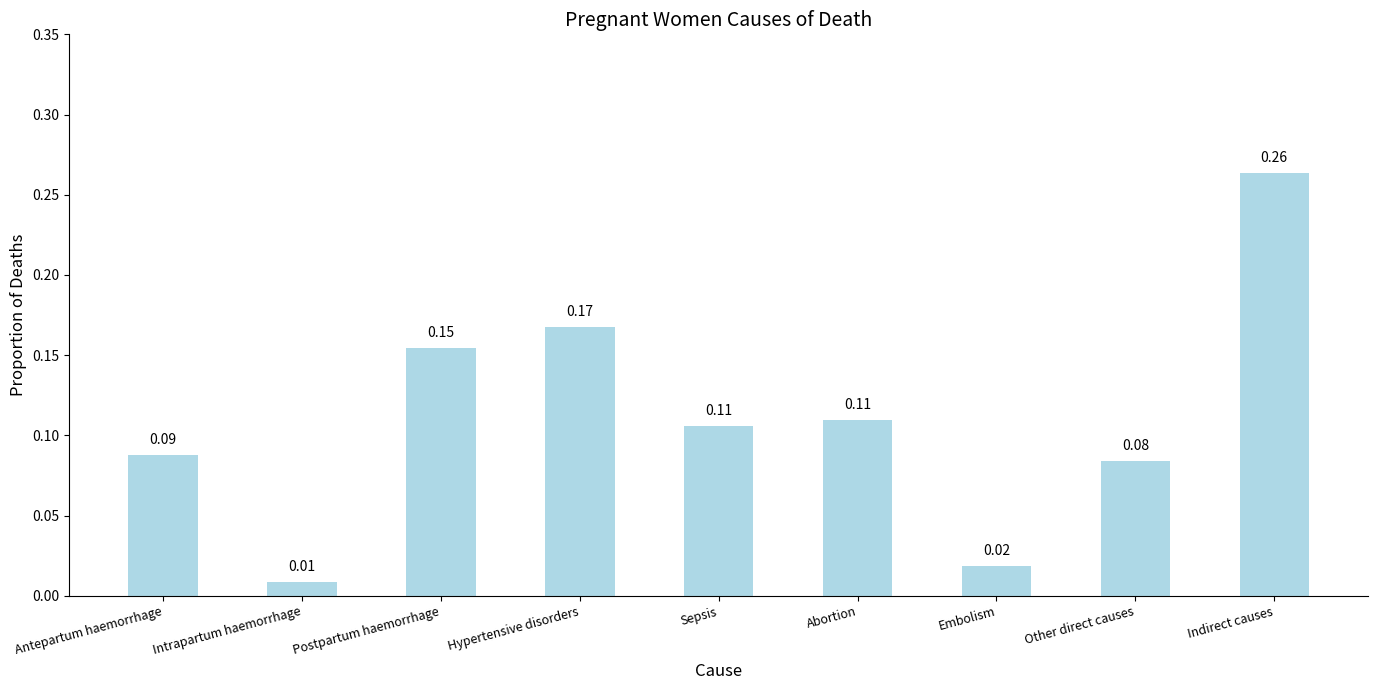

What is the sum of all values?

1.0